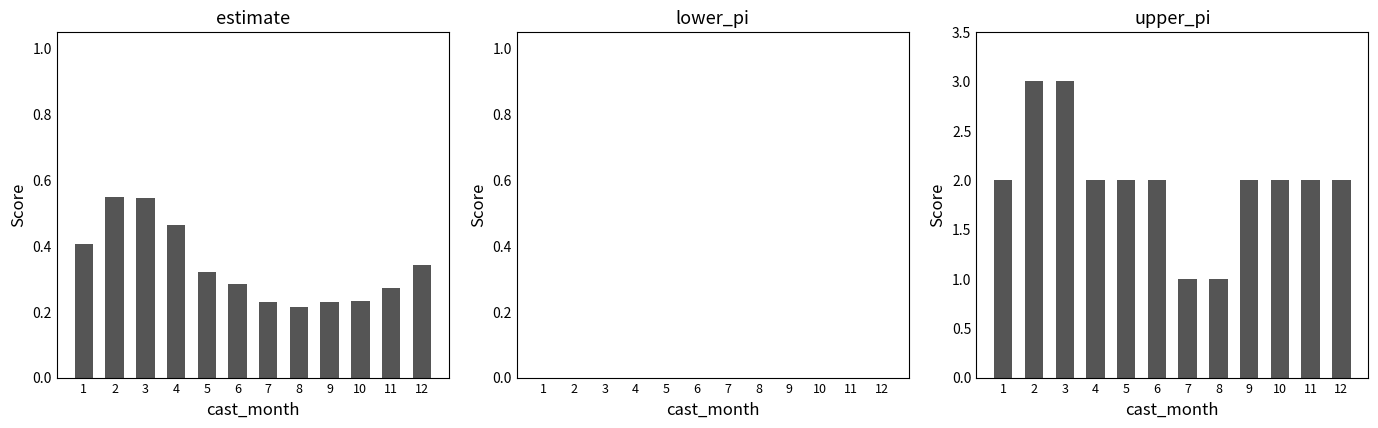

At how many categories does at least one series exceed 2?

2